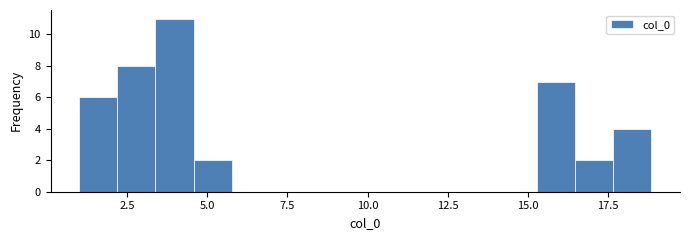

Read against the x-axis, roughly where is the centre of the tallest bar?

4.0